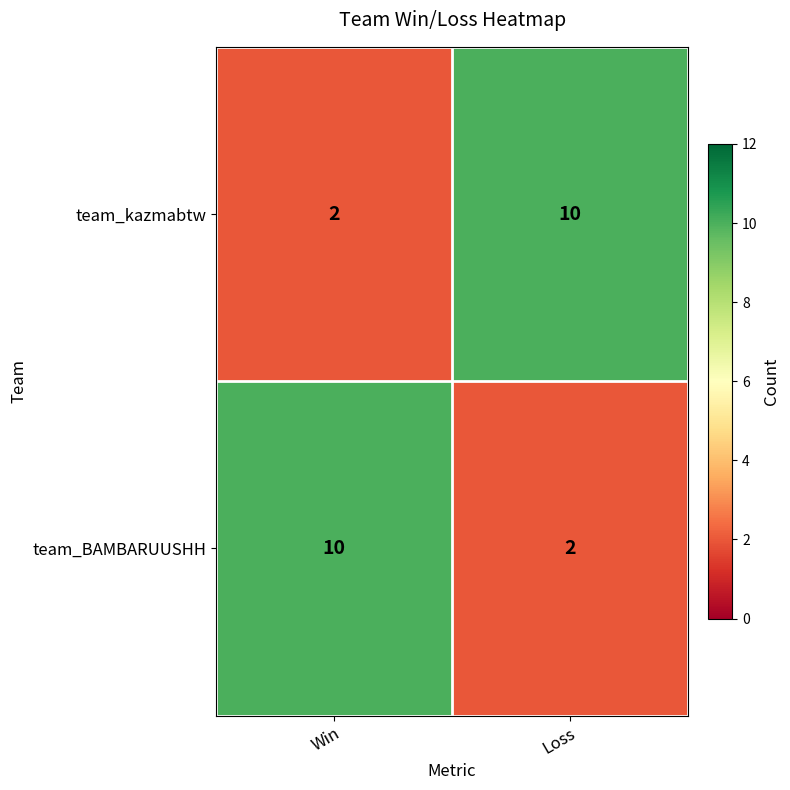

Reading left to right, transcribe all the data shown in this chart.

team_kazmabtw: 2	10
team_BAMBARUUSHH: 10	2